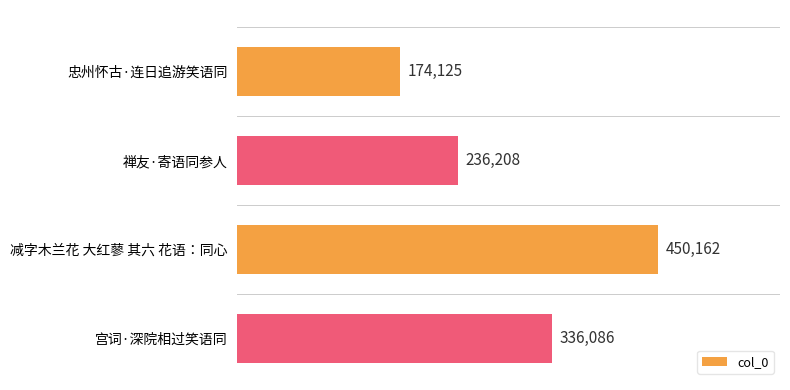

What is the difference between the second highest and second lowest values?

99878